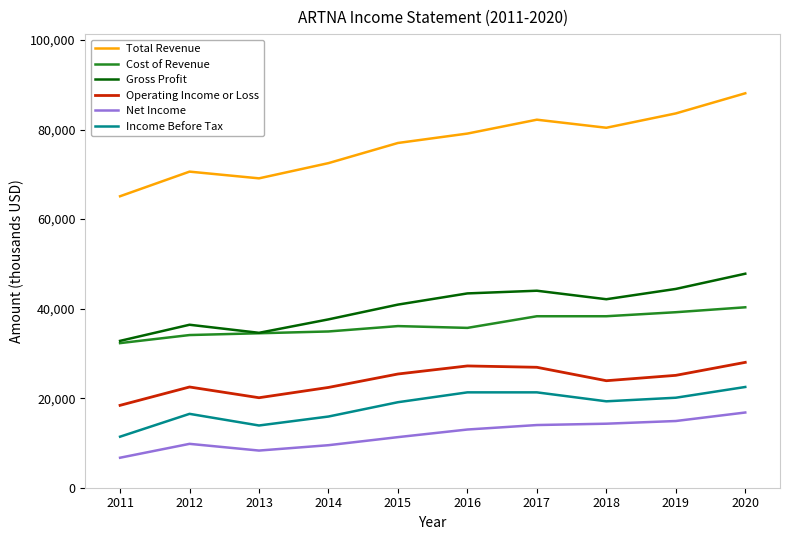

True or false: Net Income and Operating Income or Loss intersect in this chart.

False